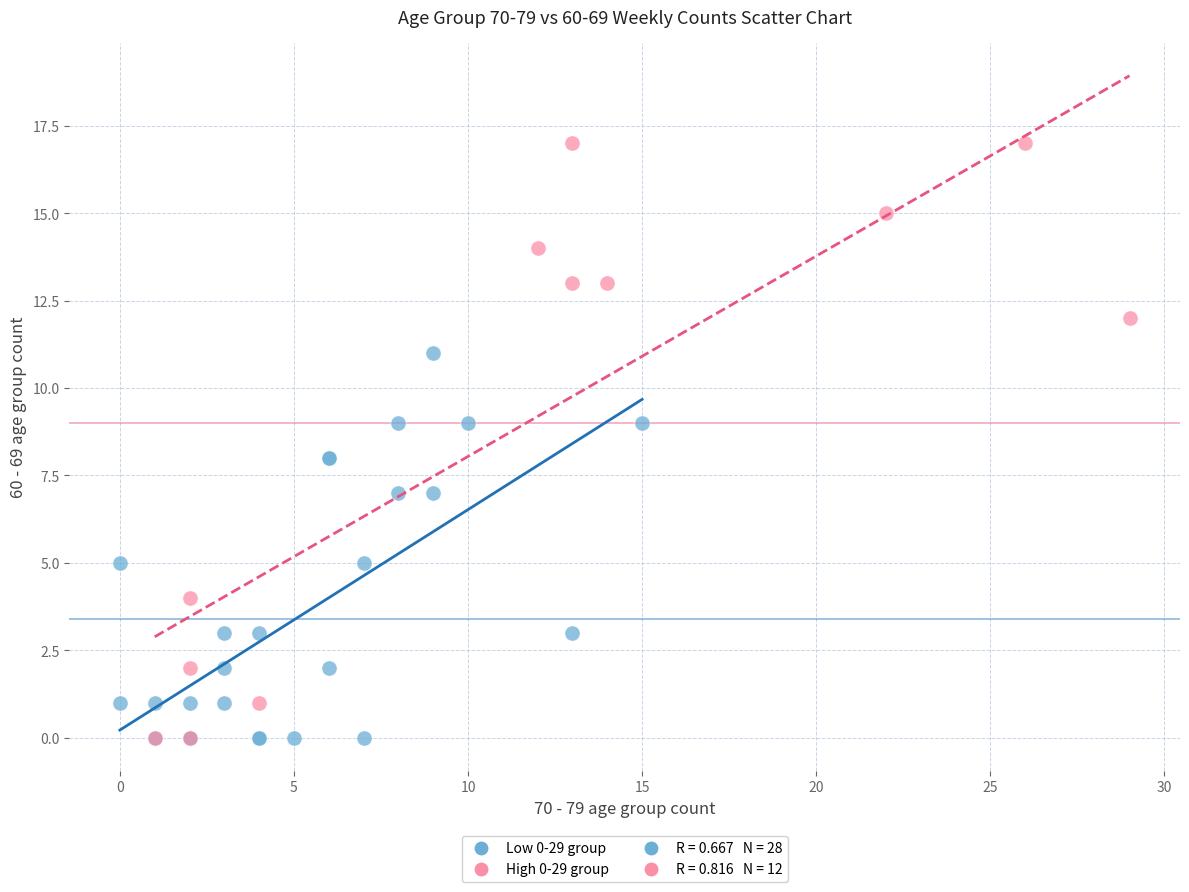

Which series has the widest spread of Y values?

High 0-29 group